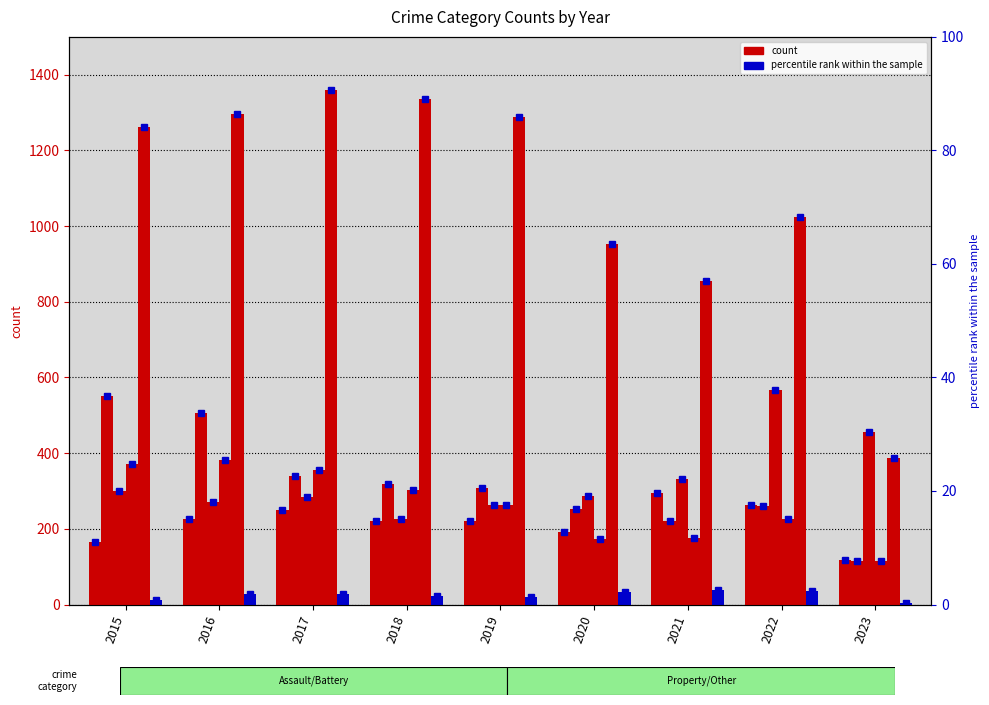

What is the value of the Theft bar at the 3rd from the left?

1359